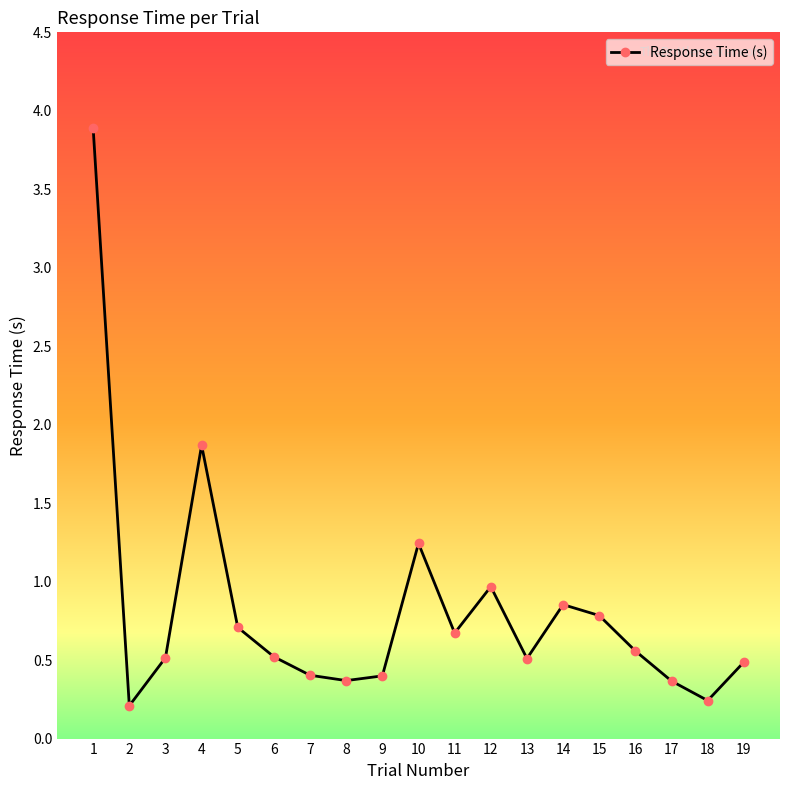

At which category does the data reach its first local peak?

4